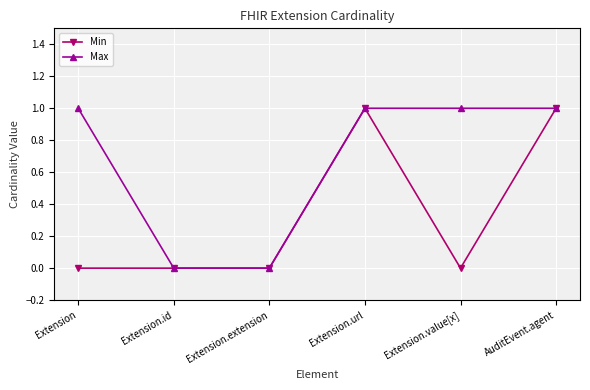

True or false: Min has more than 0 points higher than both neighbors.

True